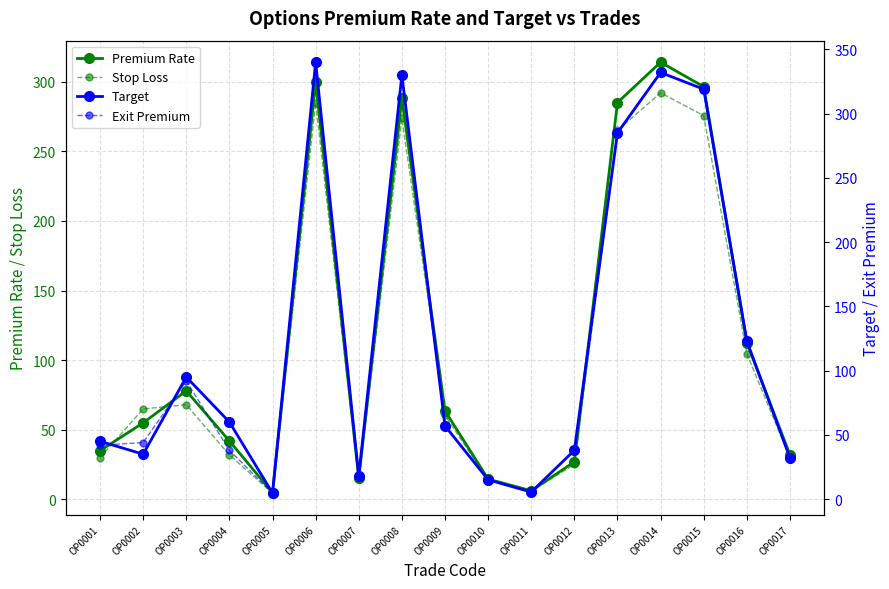

After their last crossing, which series has the higher values: Premium Rate or Target?

Target